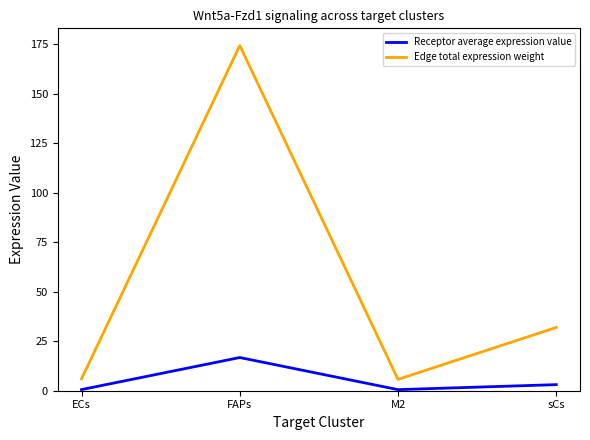

How many interior local peaks does the Edge total expression weight series have?

1